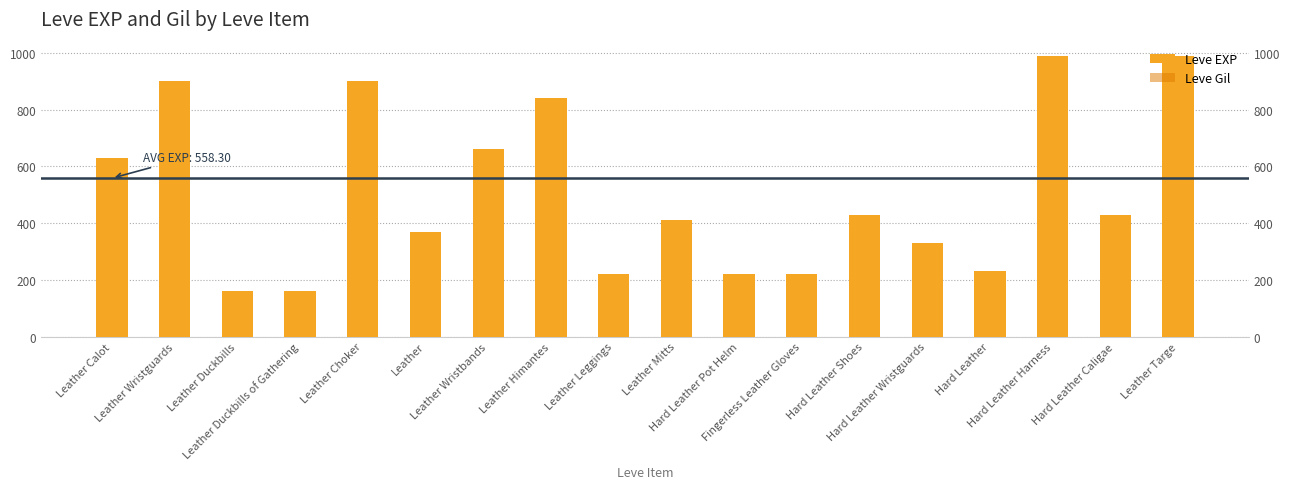

What position from the right is Leather Choker?

14